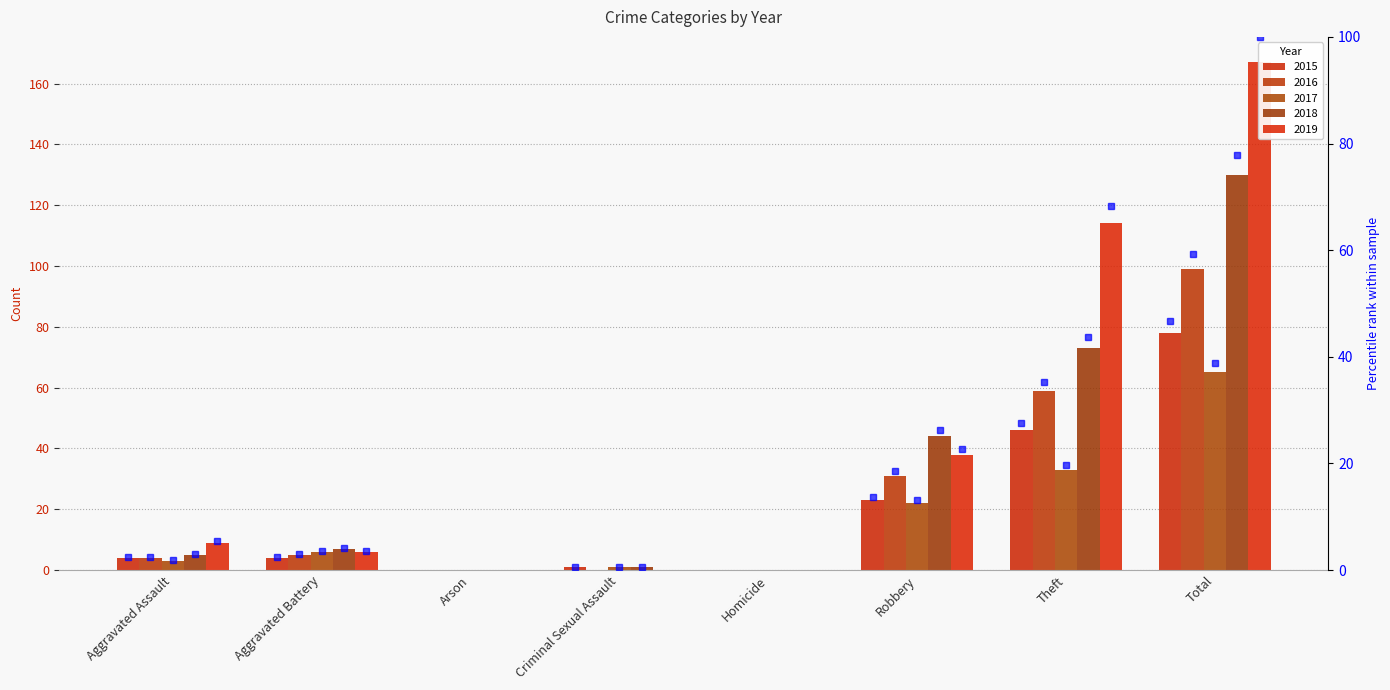

Rank the categories by 2016 value from highest to lowest.

Total, Theft, Robbery, Aggravated Battery, Aggravated Assault, Arson, Criminal Sexual Assault, Homicide